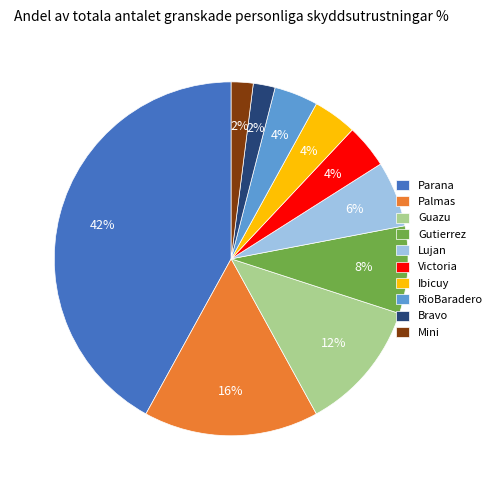

Does Victoria represent more than half of the total?

No